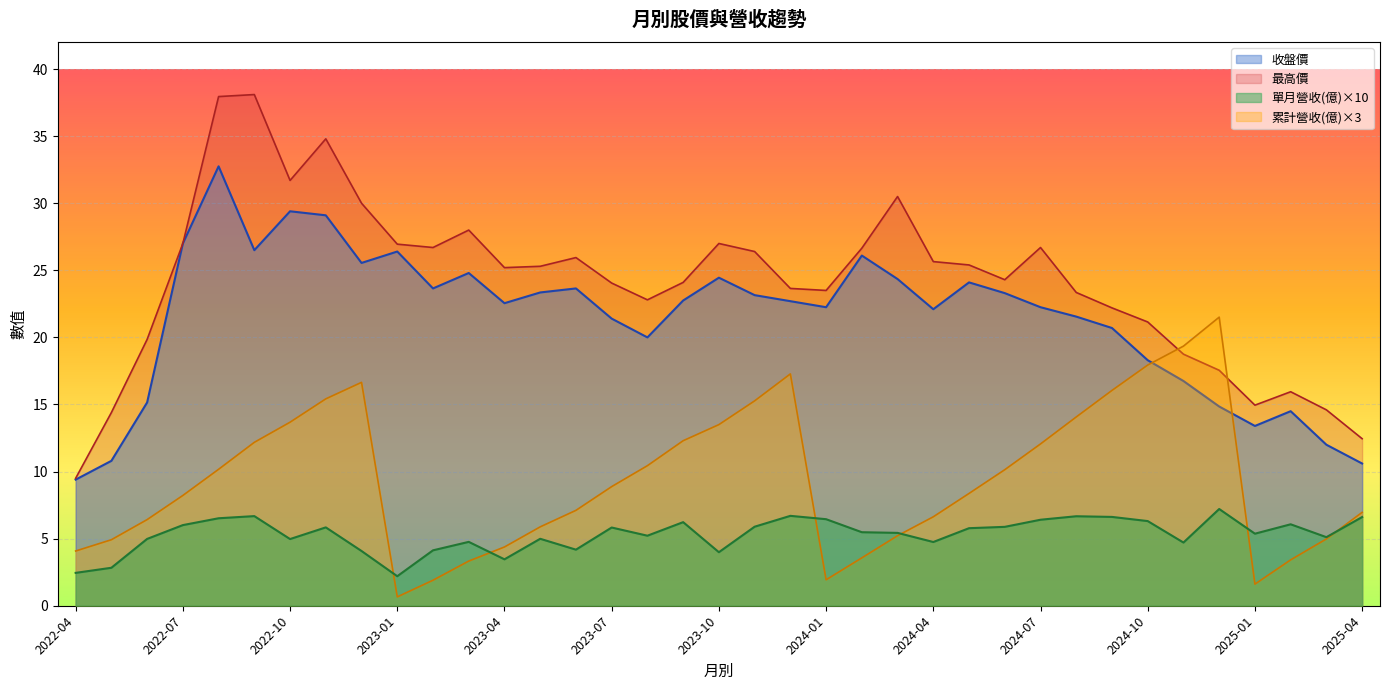

Is it true that 累計營收(億) equals 2.5 at 2022-05?

False